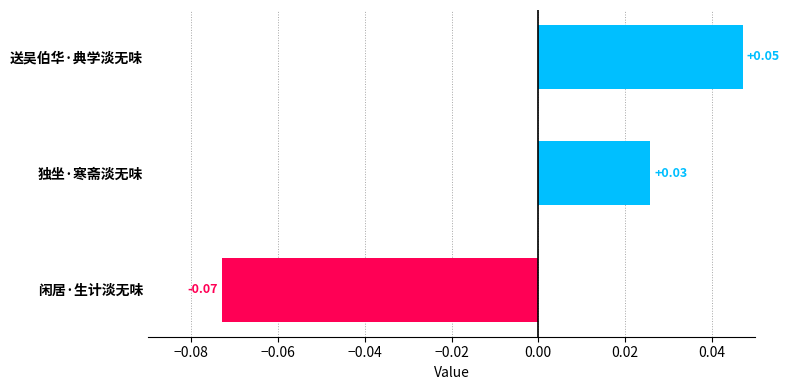

Between 闲居·生计淡无味 and 送吴伯华·典学淡无味, which is larger?

送吴伯华·典学淡无味